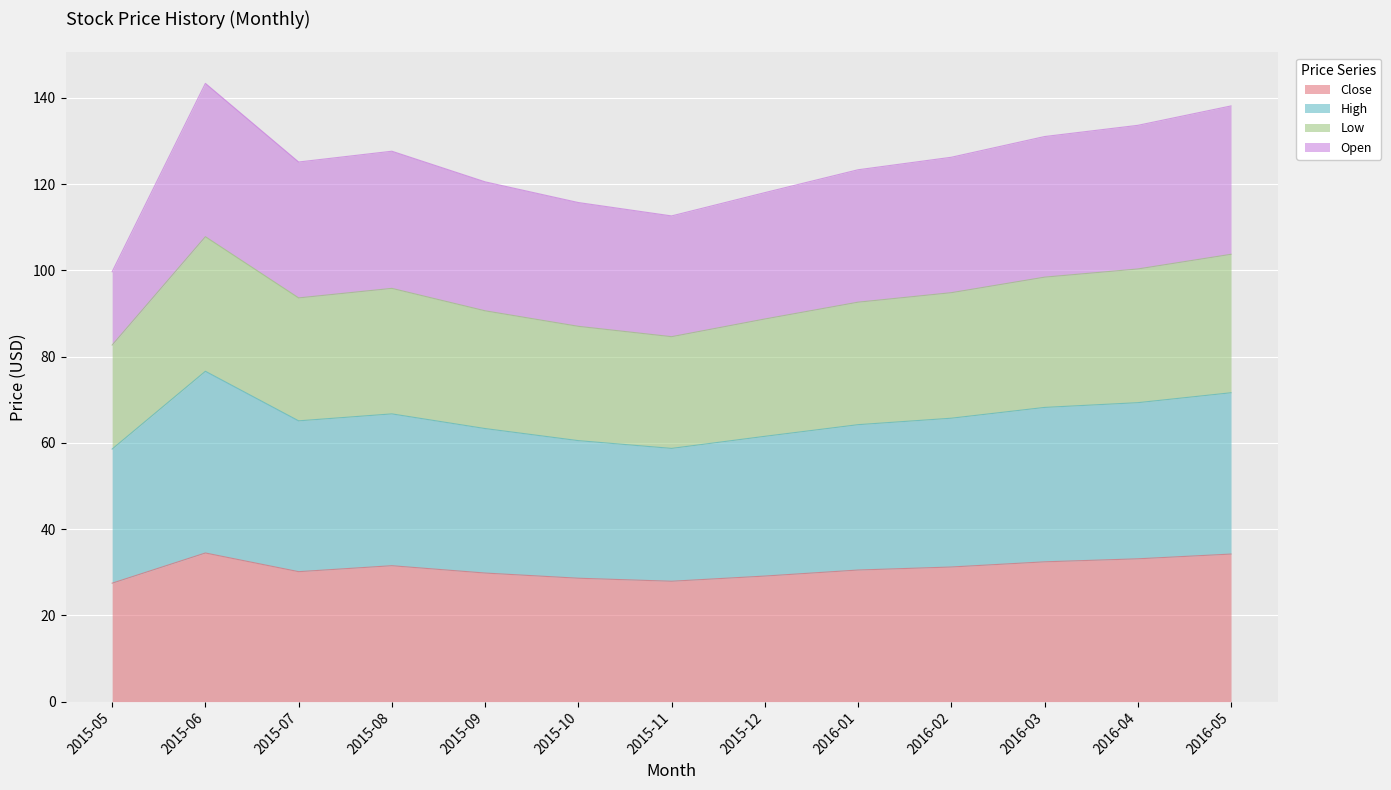

What is the total value across all series at 2015-06?

143.3